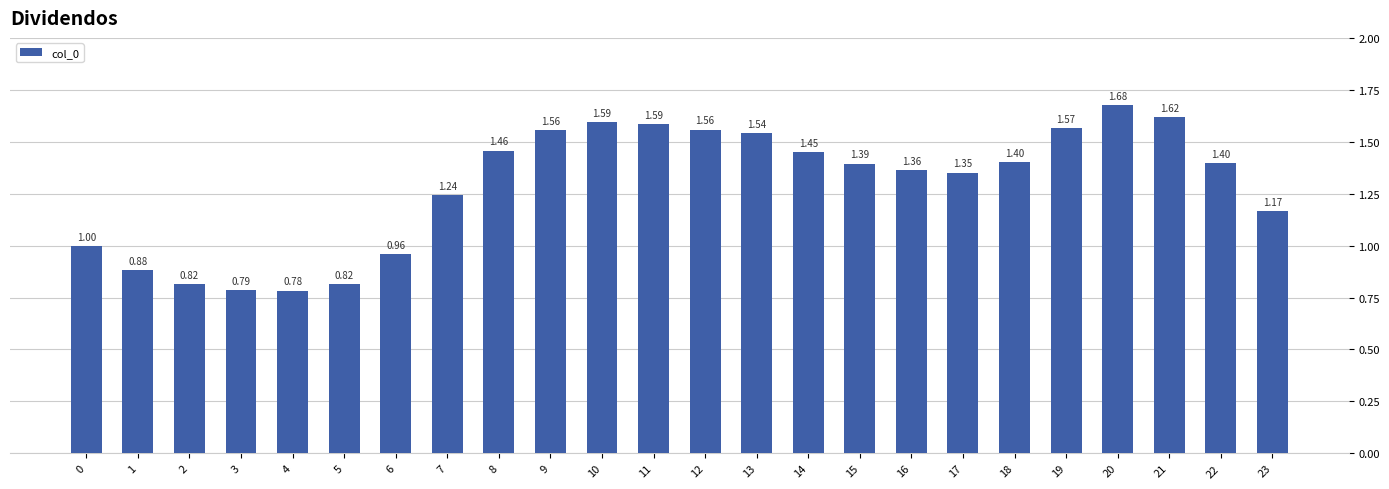

What is the difference between the values at 23 and 9?

0.4